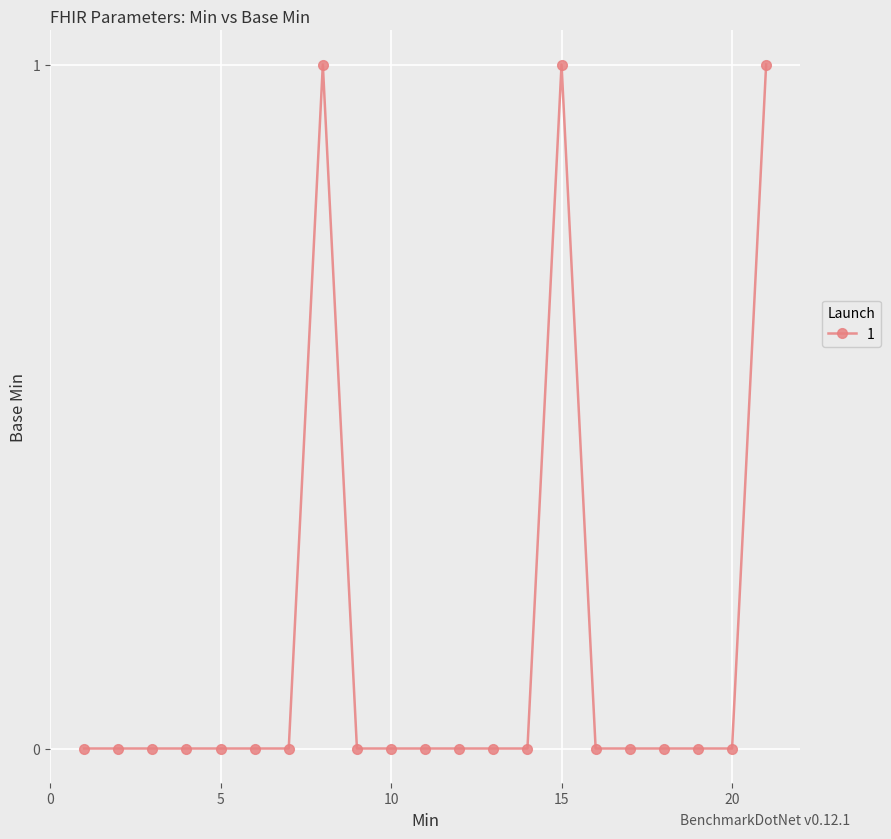

Reading right to left, transcribe all the data shown in this chart.

1	0	0	0	0	0	1	0	0	0	0	0	0	1	0	0	0	0	0	0	0